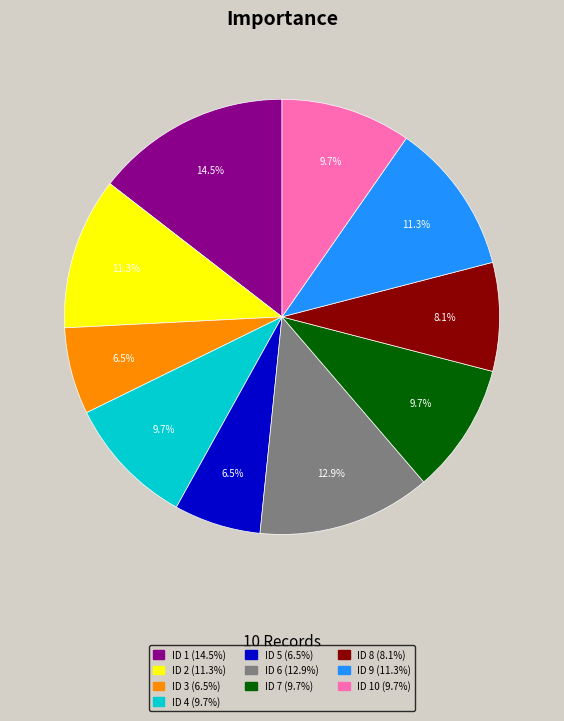

Which has a higher value, ID 8 (8.1%) or ID 5 (6.5%)?

ID 8 (8.1%)